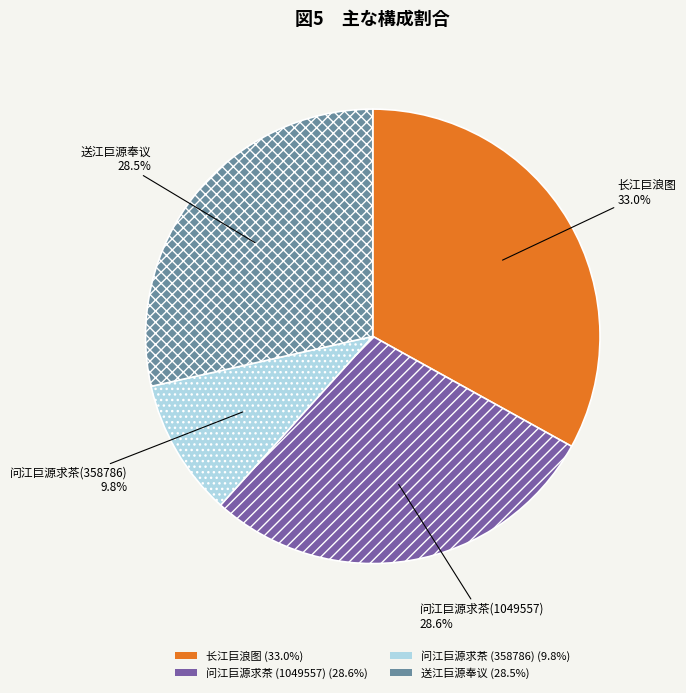

Is there any slice that represents more than half of the pie?

No